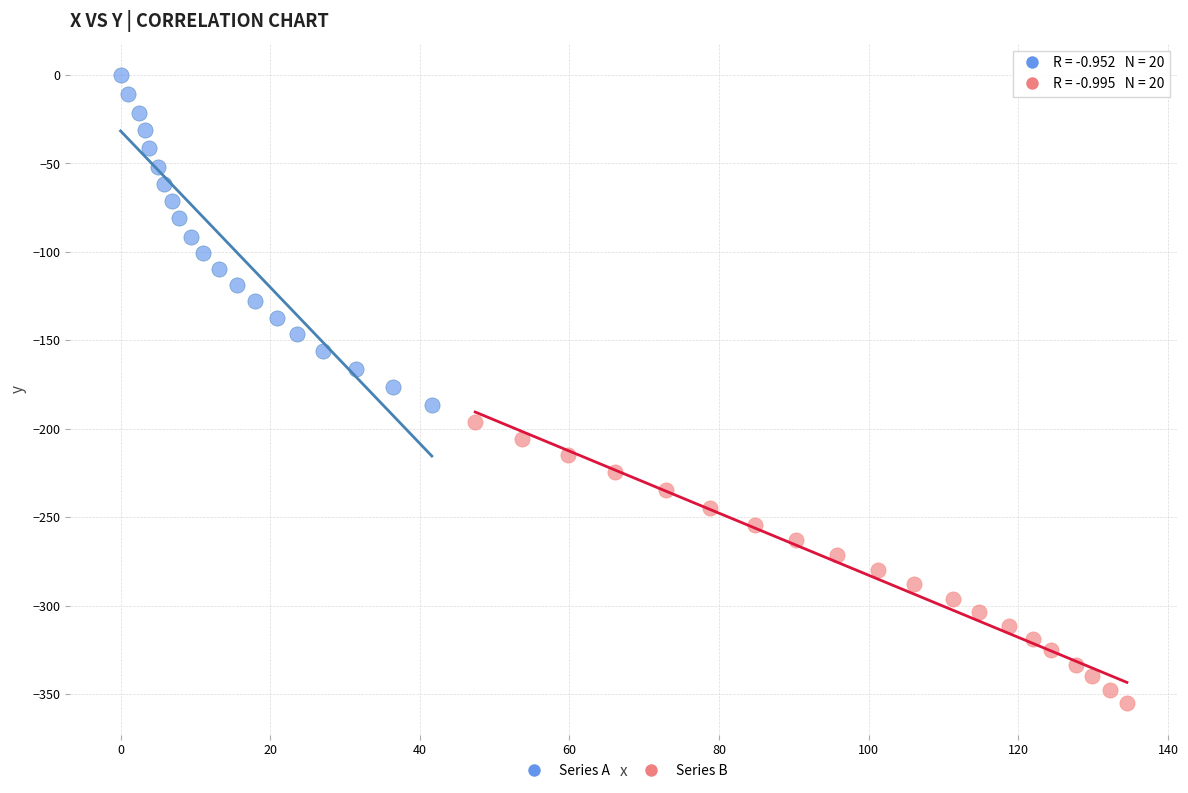

Which series has the largest Y range (max minus min)?

Series A